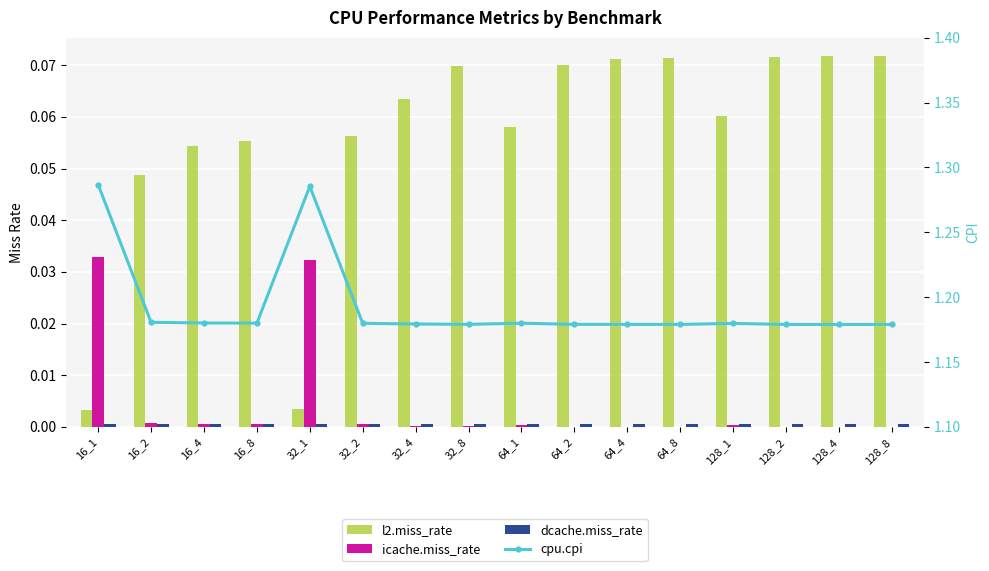

Which series has the largest range (max minus min)?

cpu.cpi